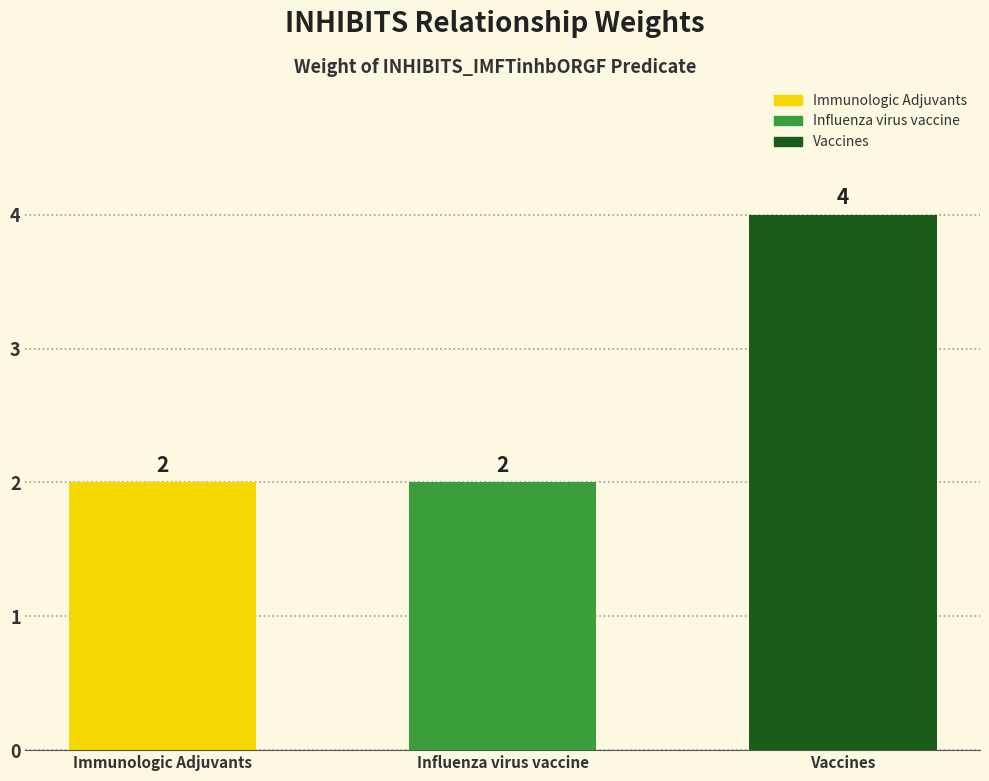

Approximately how many times larger is the value at Immunologic Adjuvants compared to Vaccines?

0.5